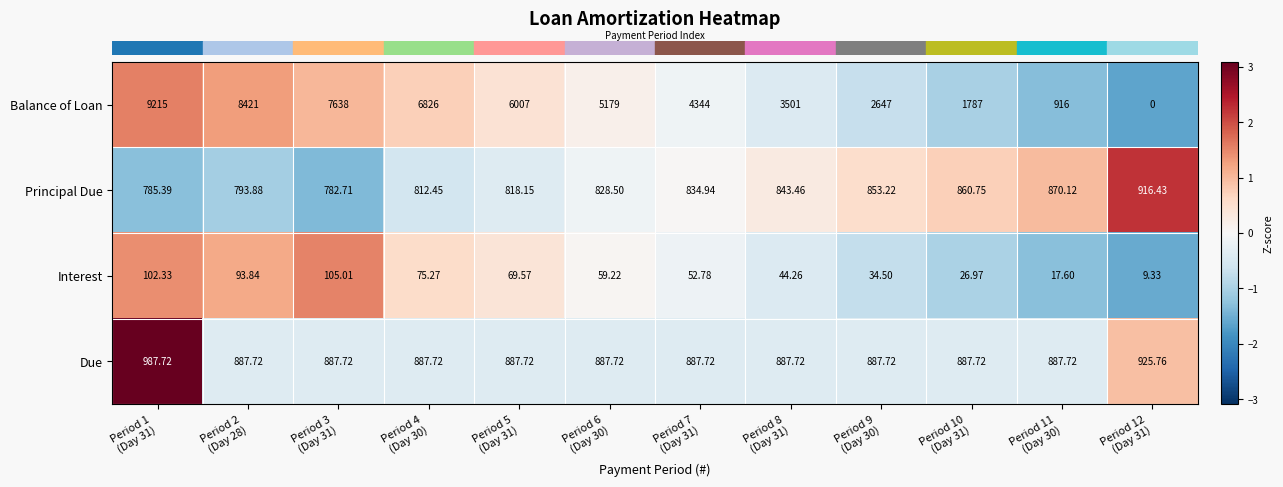

At which category is the sum across all series the highest?

Period 1
(Day 31)